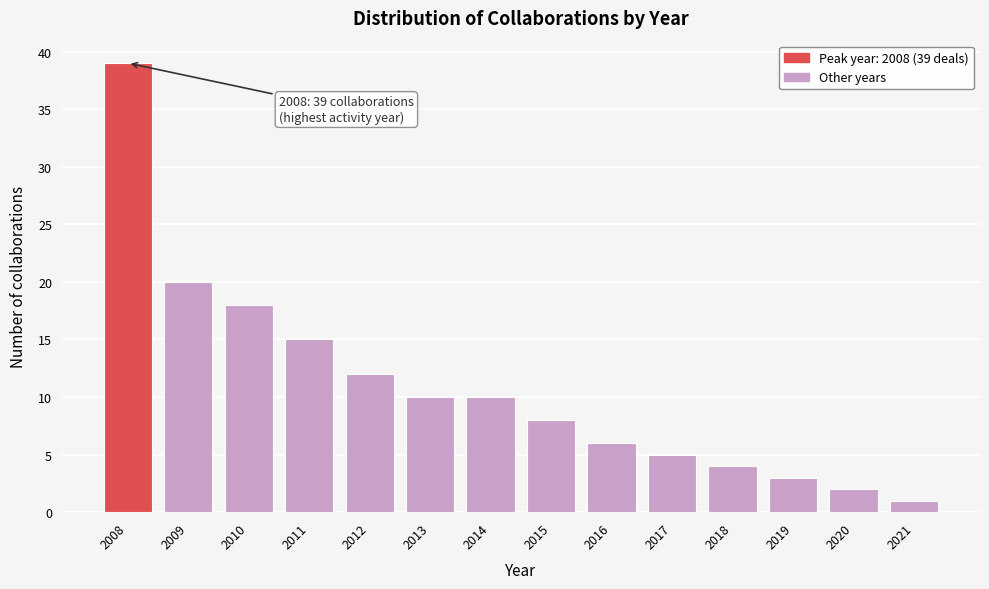

Reading left to right, list all the values displayed in this chart.

39	20	18	15	12	10	10	8	6	5	4	3	2	1